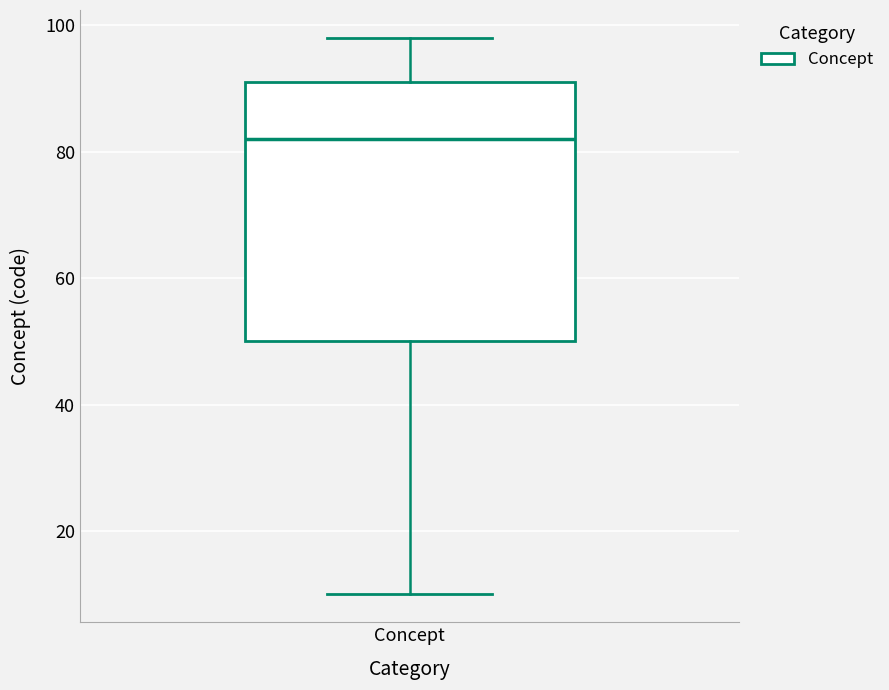

Read this box plot against the y-axis: the position of the median line, the range covered by the box, and the ends of both whiskers. The values are not printed on the chart, so give them approximately, as read against the axis.

median 82, box 50 to 92, whiskers 10 to 98